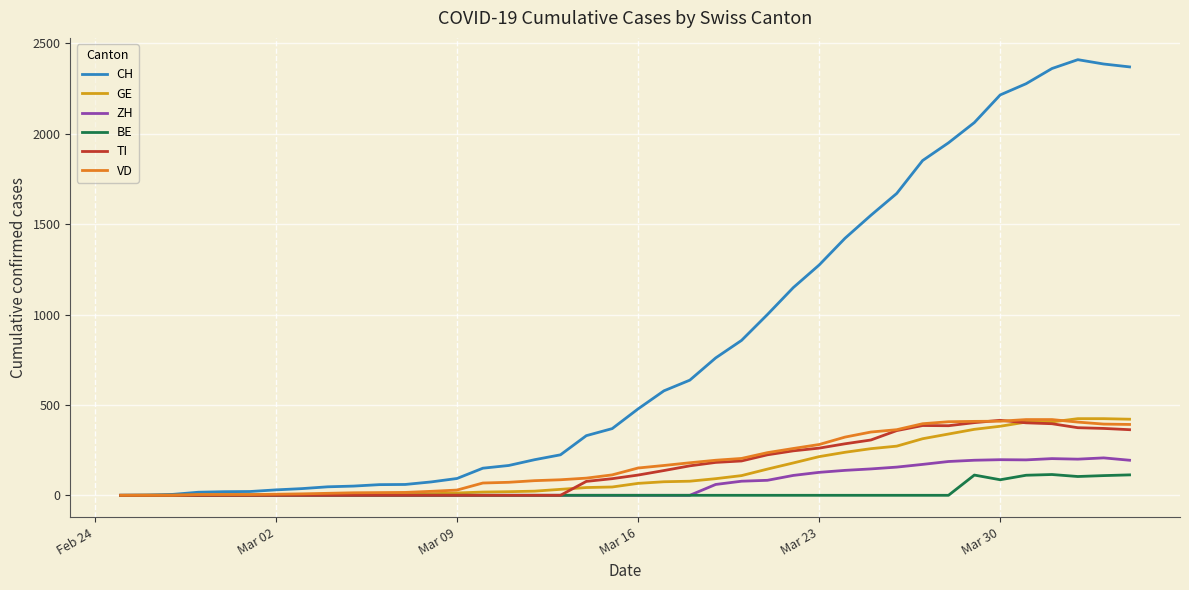

Which series has the largest total across all categories?

CH